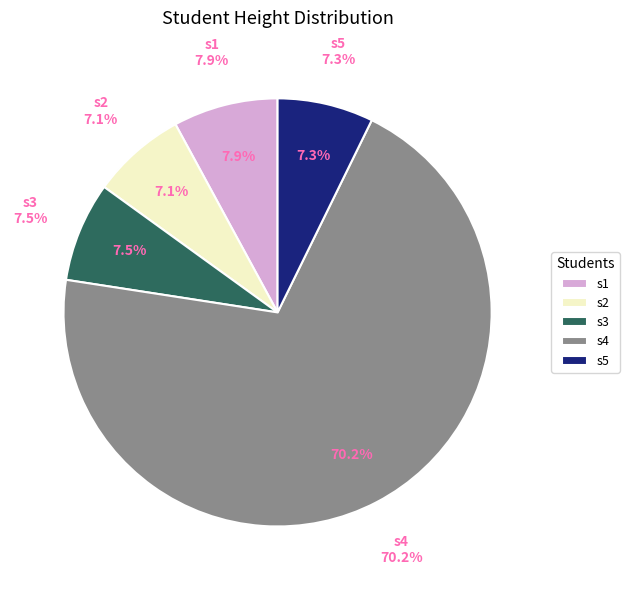

Is there any slice that represents more than half of the pie?

Yes